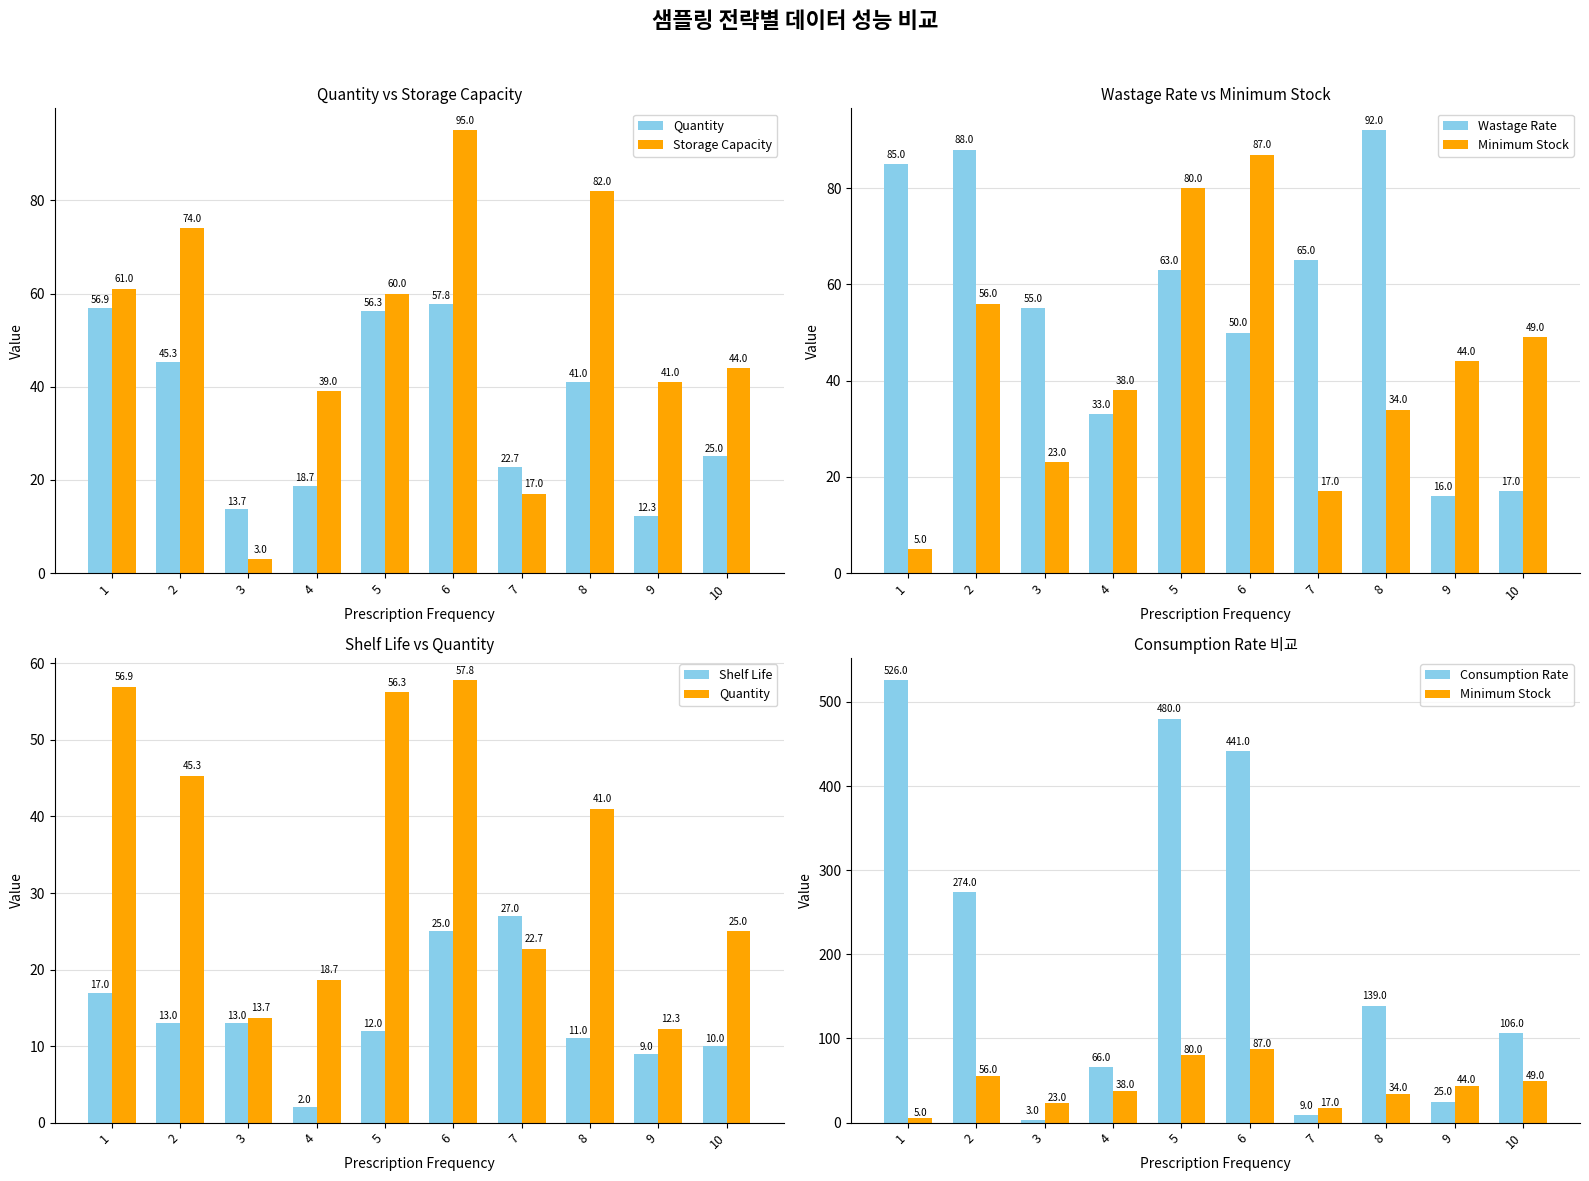

Rank the series by their maximum value, from highest to lowest.

Consumption Rate, Storage Capacity, Wastage Rate, Minimum Stock, Quantity, Shelf Life